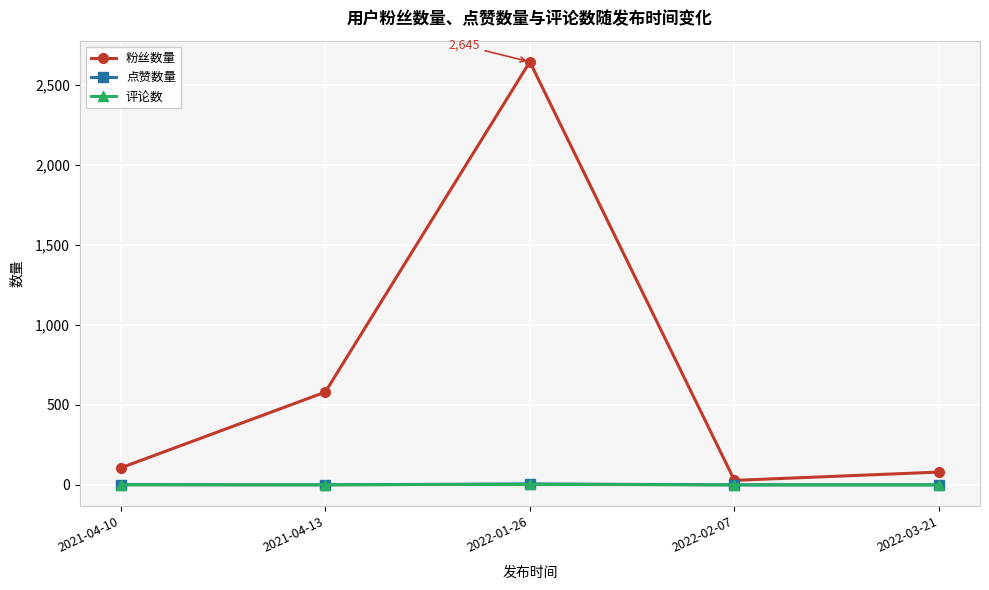

True or false: 粉丝数量 and 点赞数量 intersect in this chart.

False